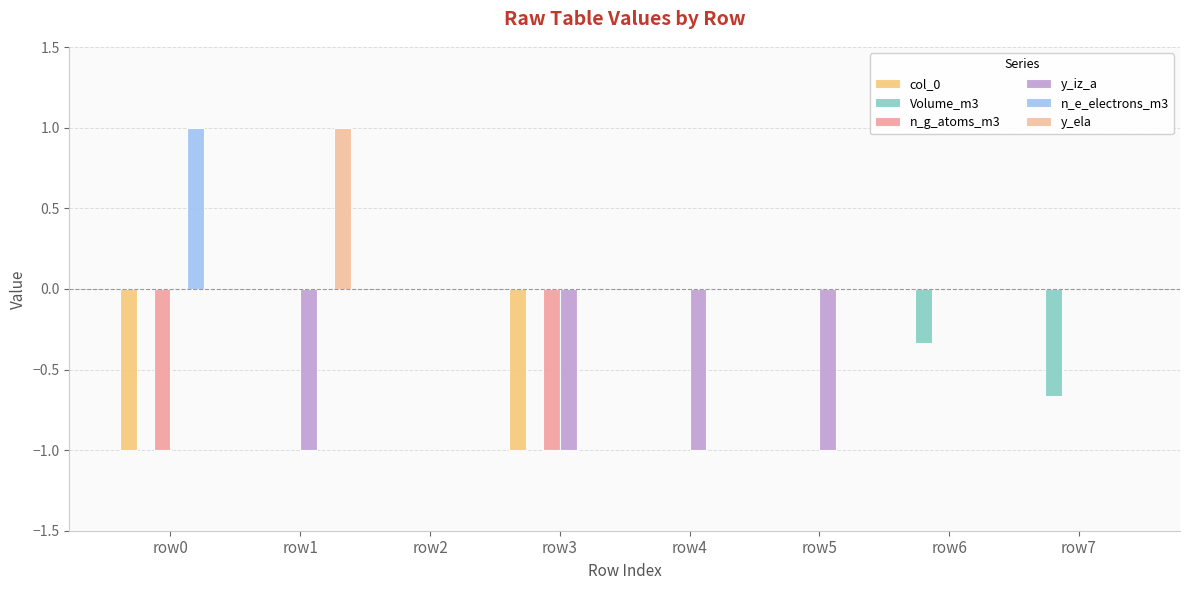

How many groups of bars are there?

8